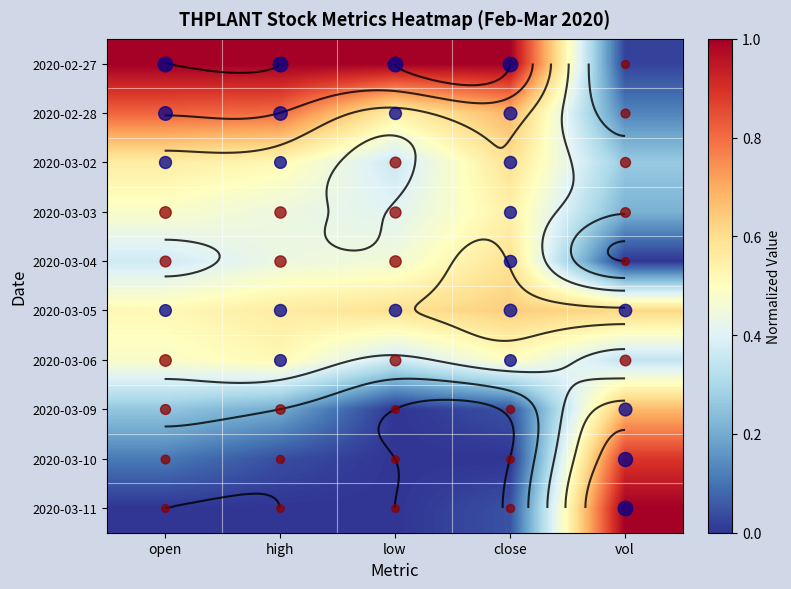

Is the value of 2020-03-09 at open greater than the value of 2020-02-28 at open?

No